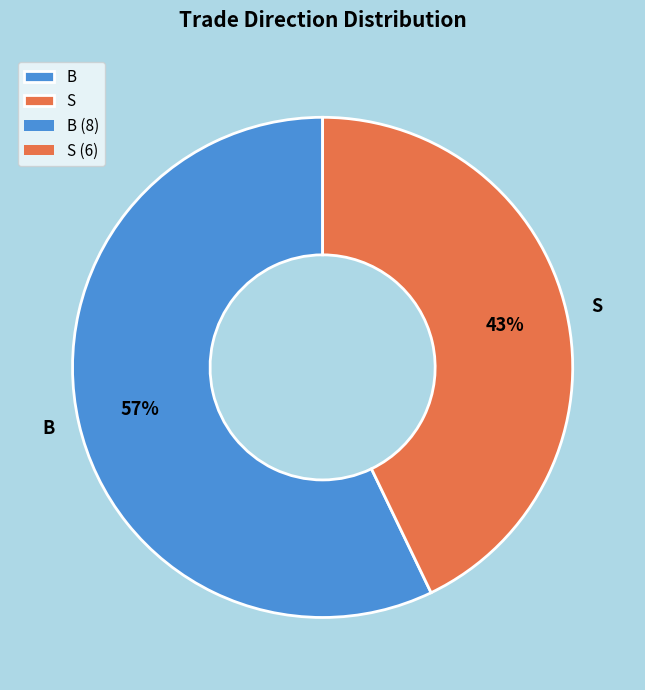

To the nearest percent, what is the difference between the largest and smallest slice percentages?

14%